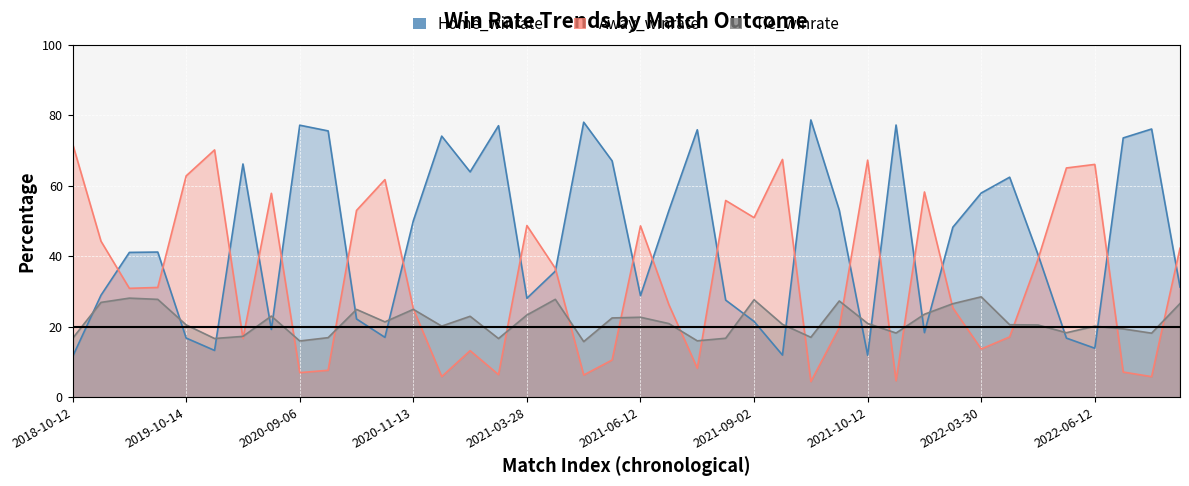

How many intersections are there between Tie_winrate and Home_winrate?

15